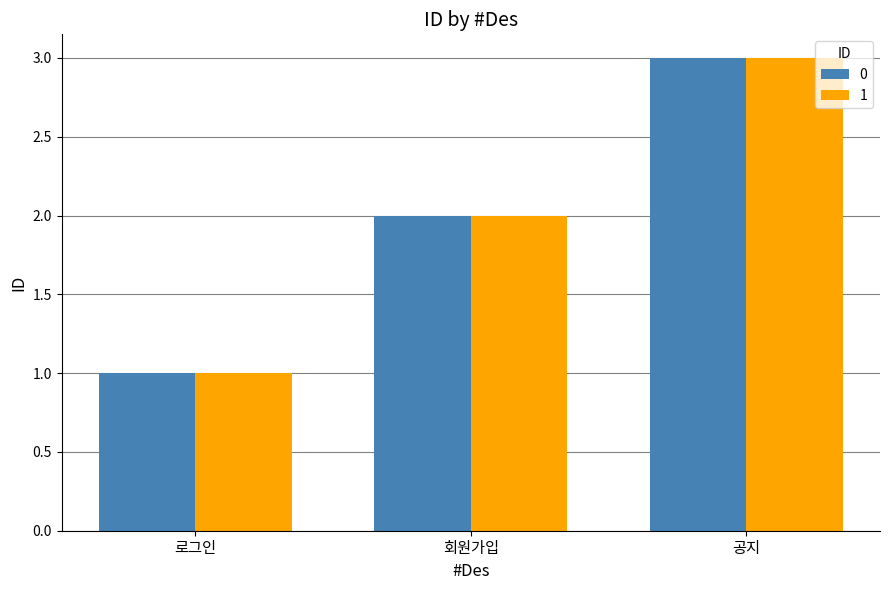

What is the difference between the 1 values at 공지 and 회원가입?

1